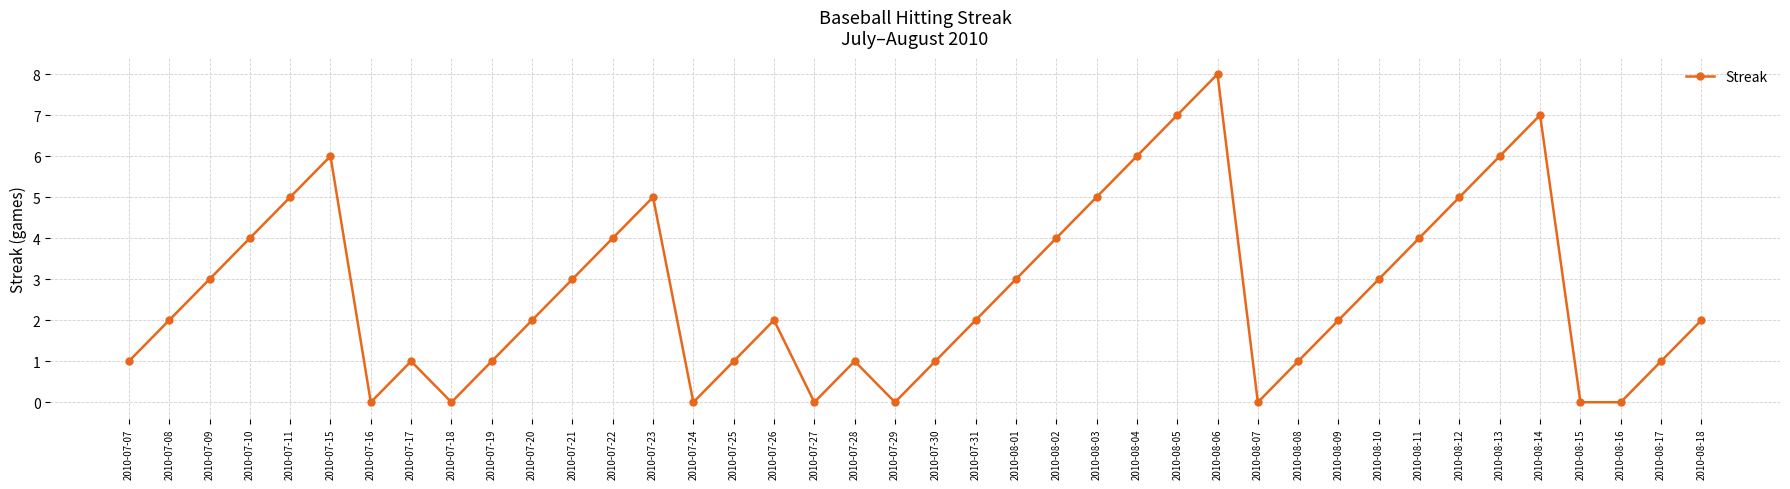

How many lines are shown in the chart?

1